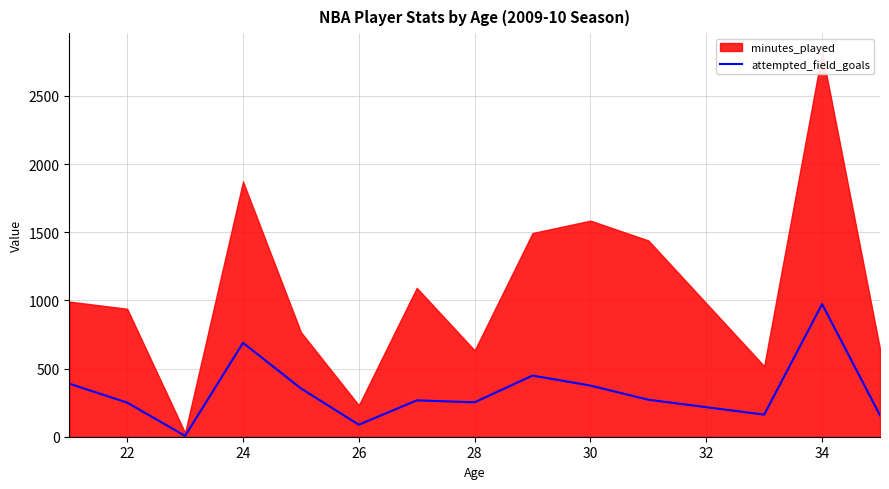

What is the highest value of the attempted_field_goals series?

973.0